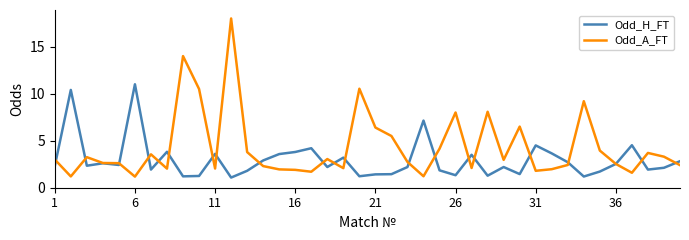

What is the smallest value displayed?

1.1